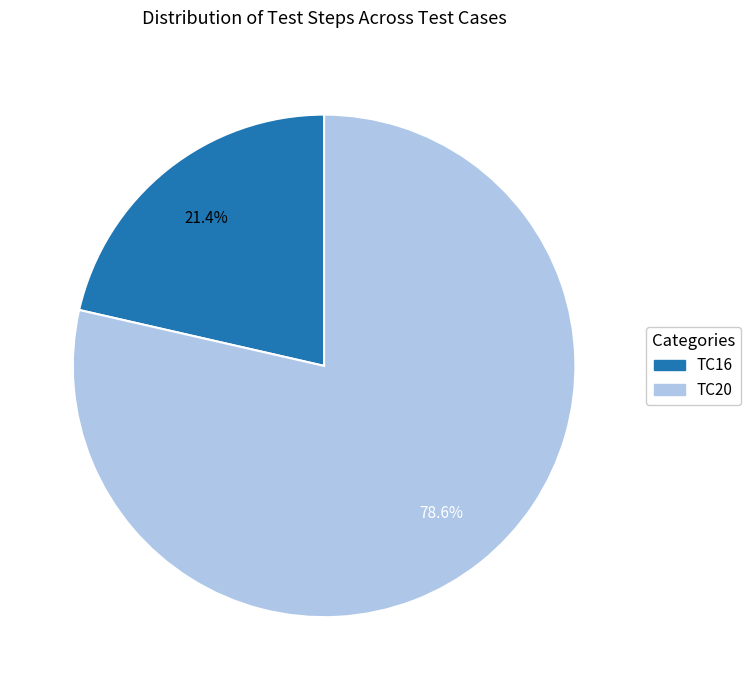

To the nearest percent, what is the difference between the TC20 and TC16 slice percentages?

57%